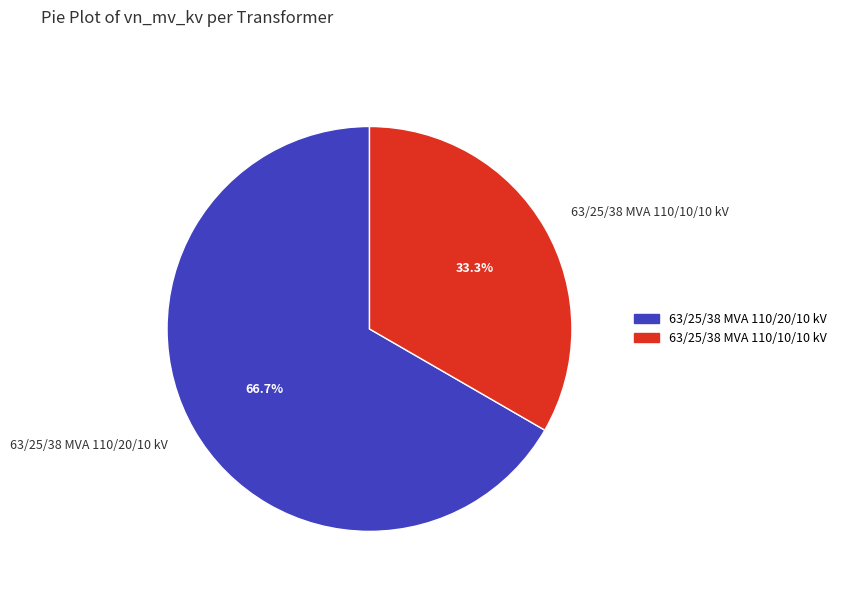

The 63/25/38 MVA 110/20/10 kV slice represents 52% of the pie. True or false?

False